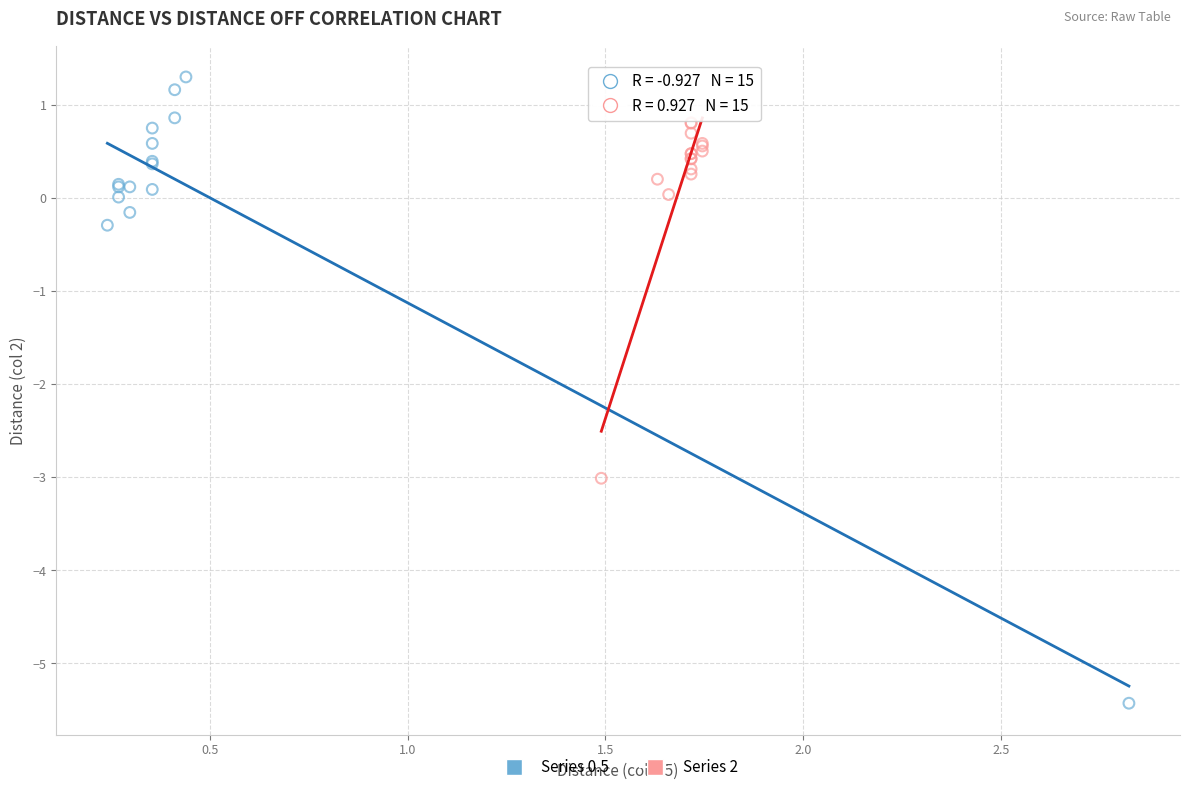

Which series has the widest spread of Y values?

Series 0.5